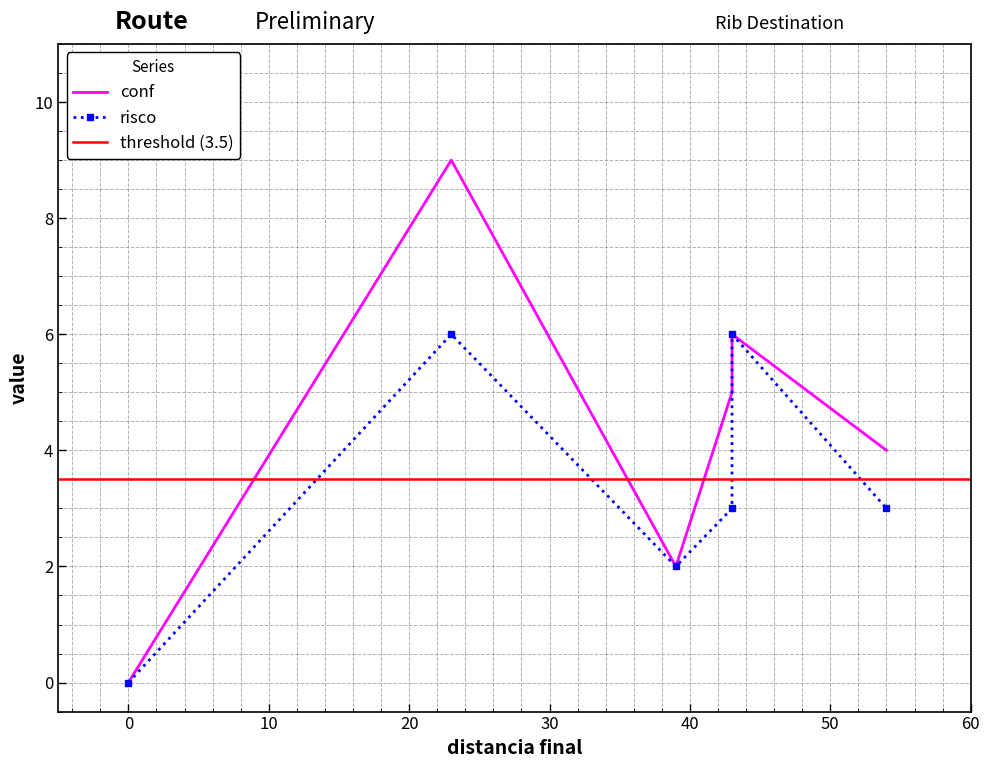

List the series in order of their overall mean, lowest first.

risco, conf